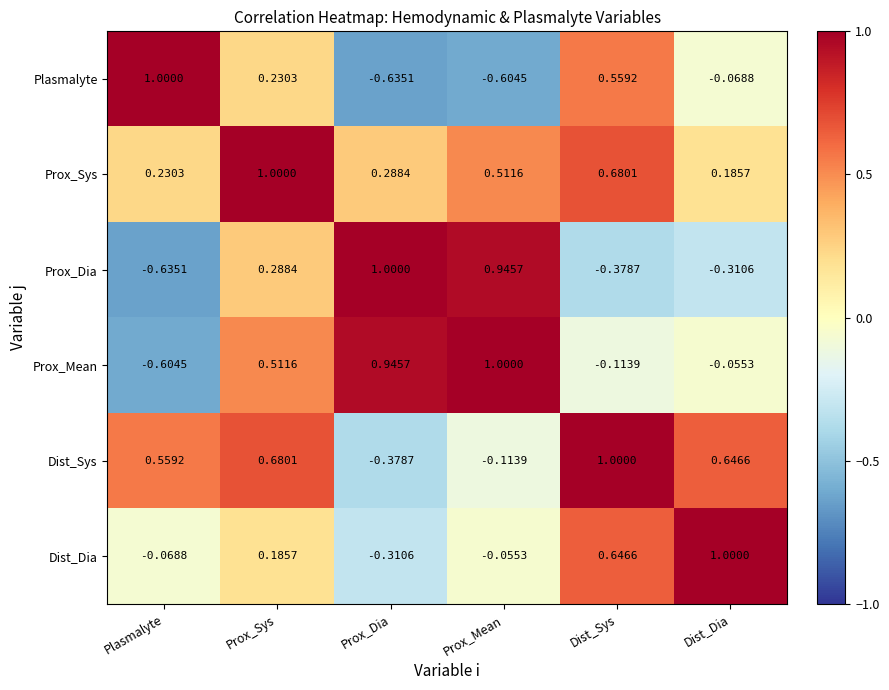

Which category has the lowest value in the Prox_Mean series?

Plasmalyte